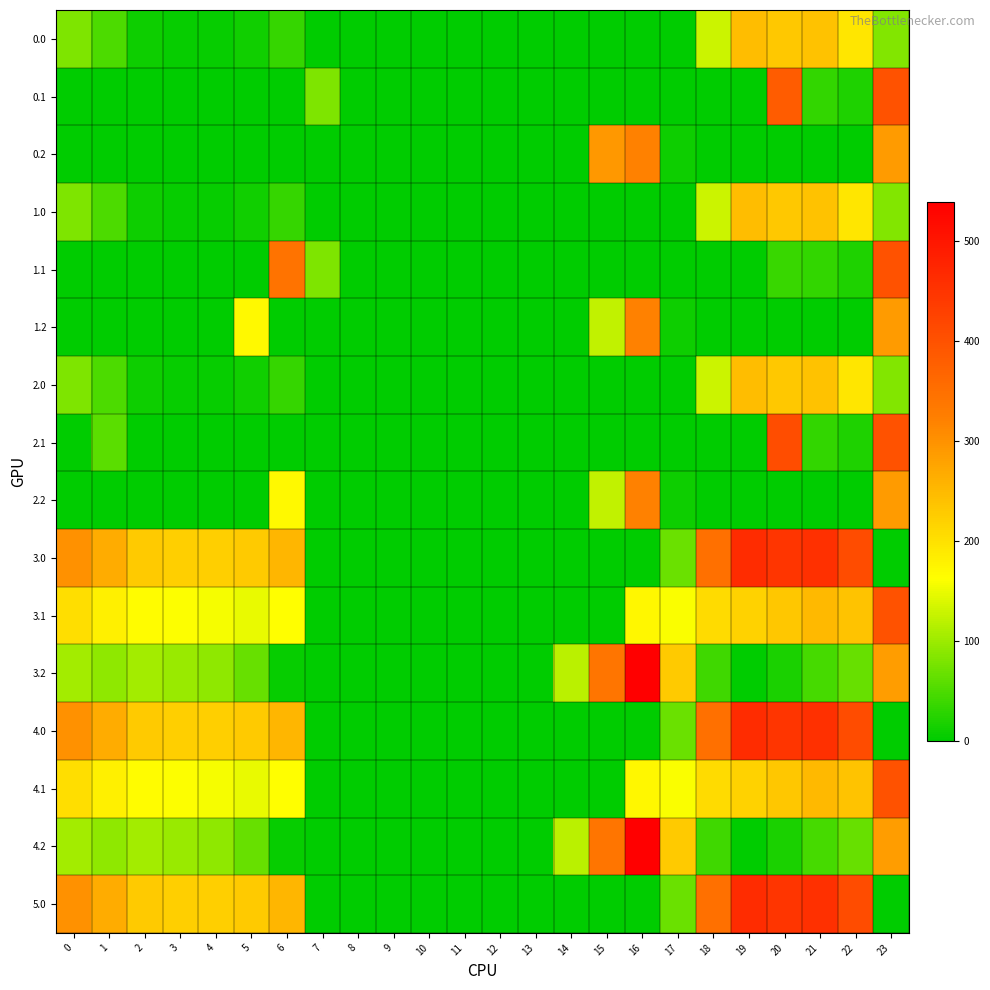

What is the total value across all series at 3?

1199.5